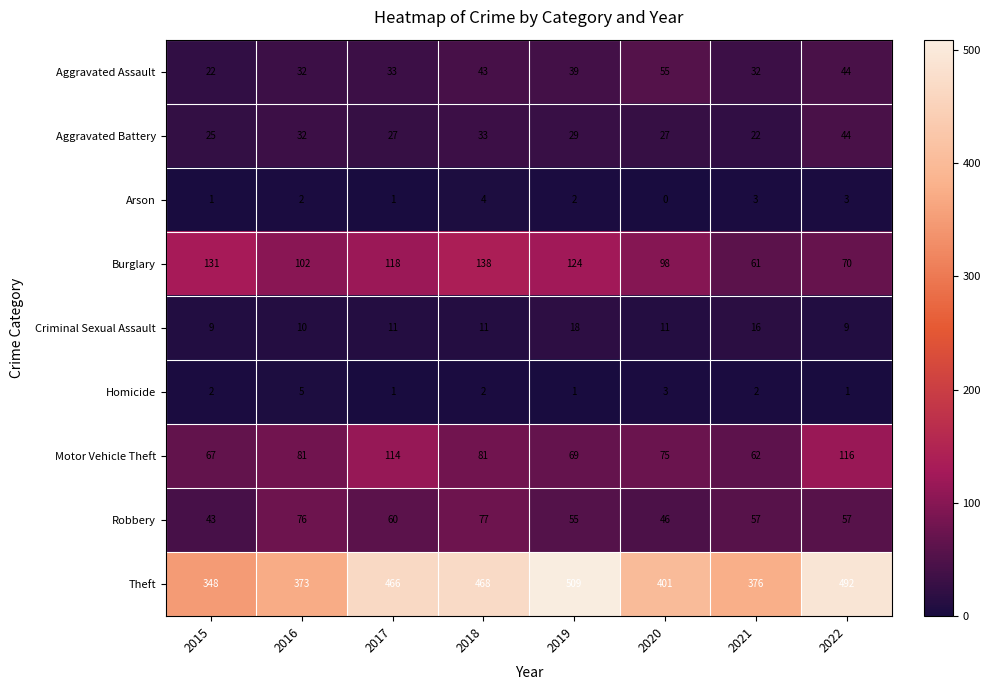

Rank the series by their maximum value, from highest to lowest.

Theft, Burglary, Motor Vehicle Theft, Robbery, Aggravated Assault, Aggravated Battery, Criminal Sexual Assault, Homicide, Arson